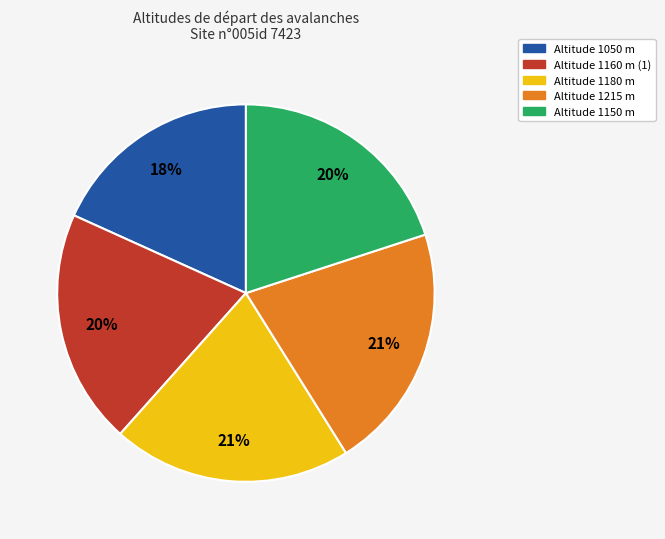

Is there a majority slice in this chart?

No